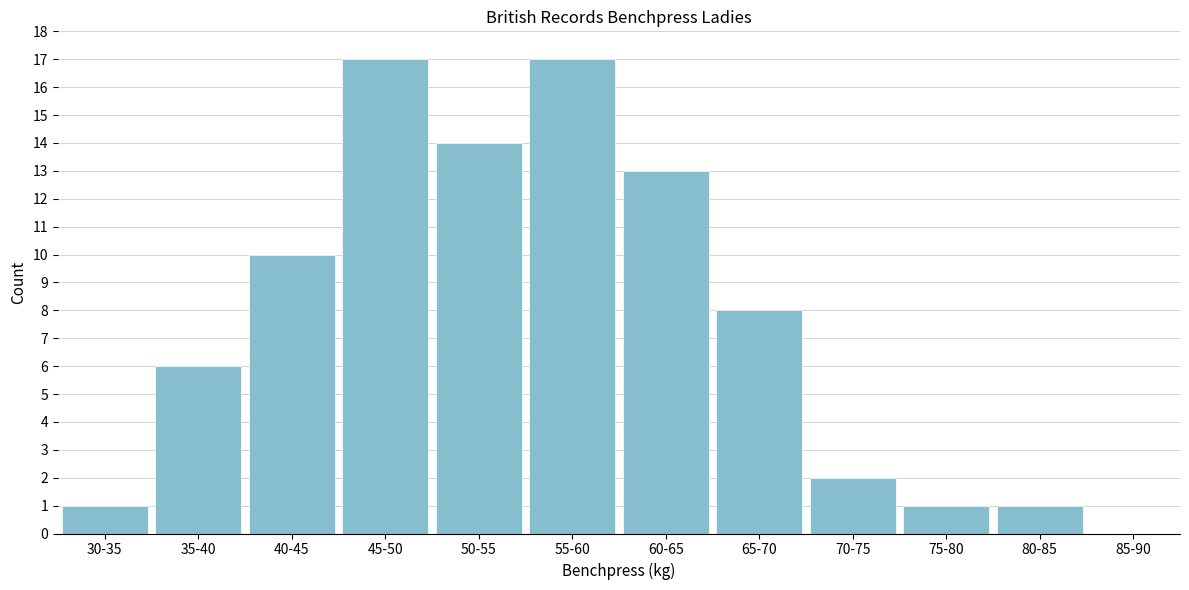

The chart shows a value of 17 at 45-50. True or false?

True